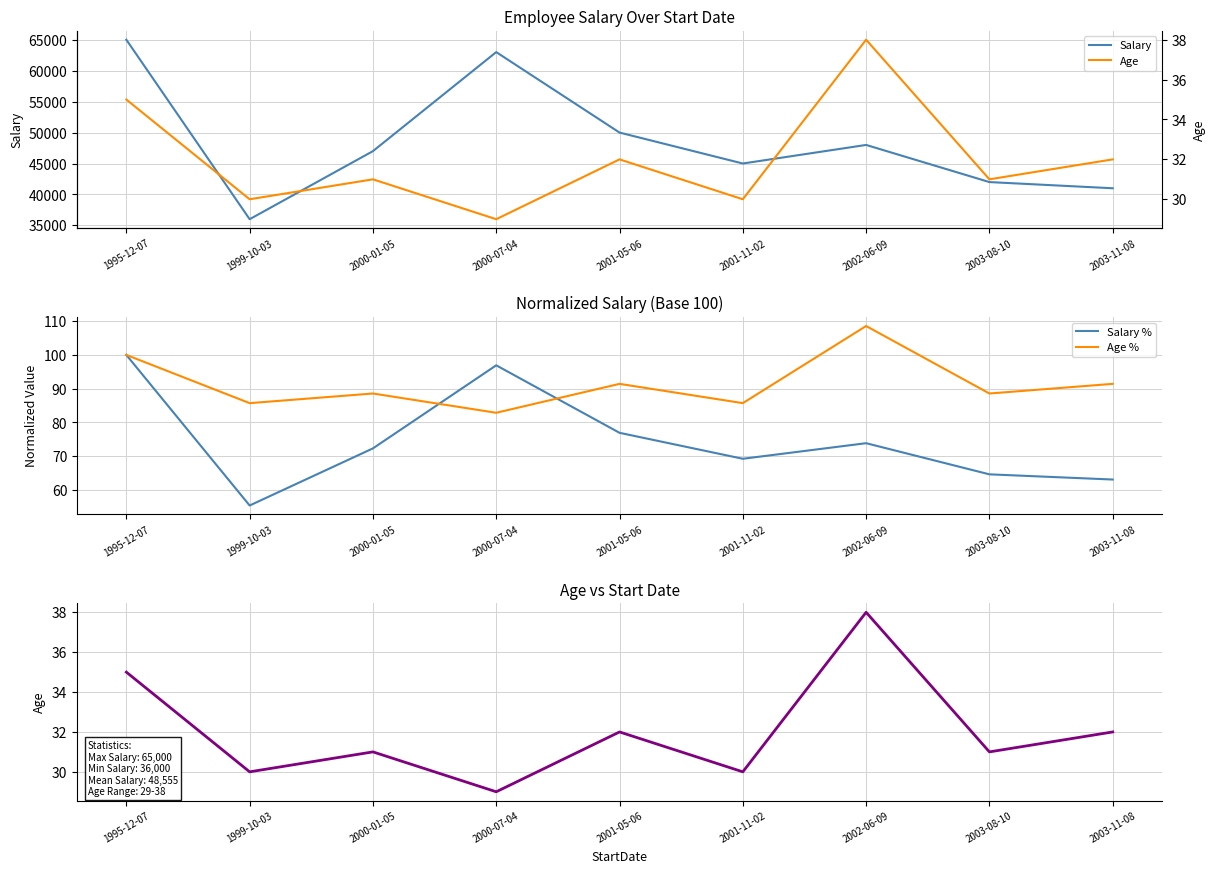

What is the difference between the maximum and minimum values in the Salary series?

29000